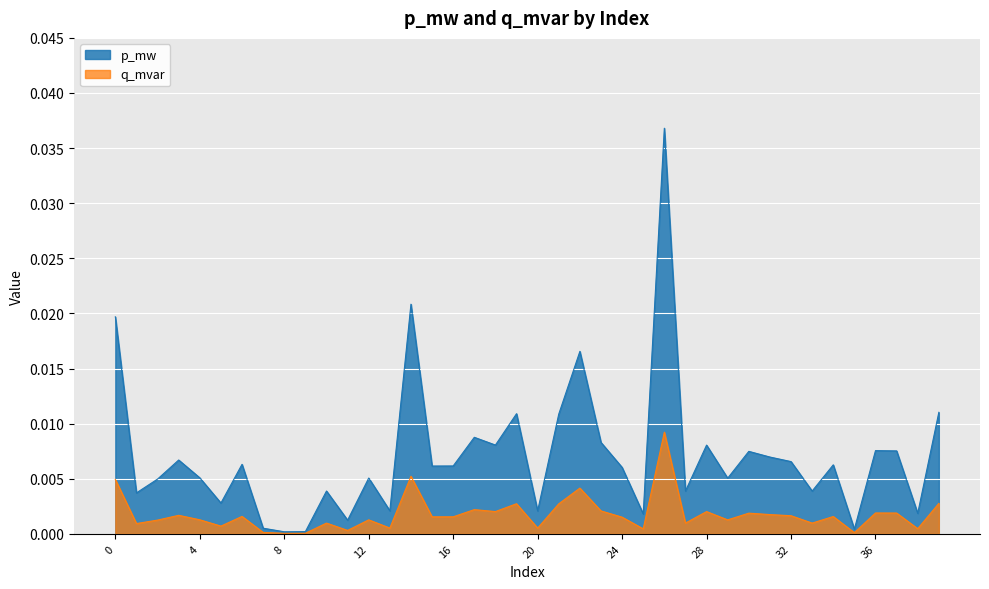

Which series has the largest range (max minus min)?

p_mw